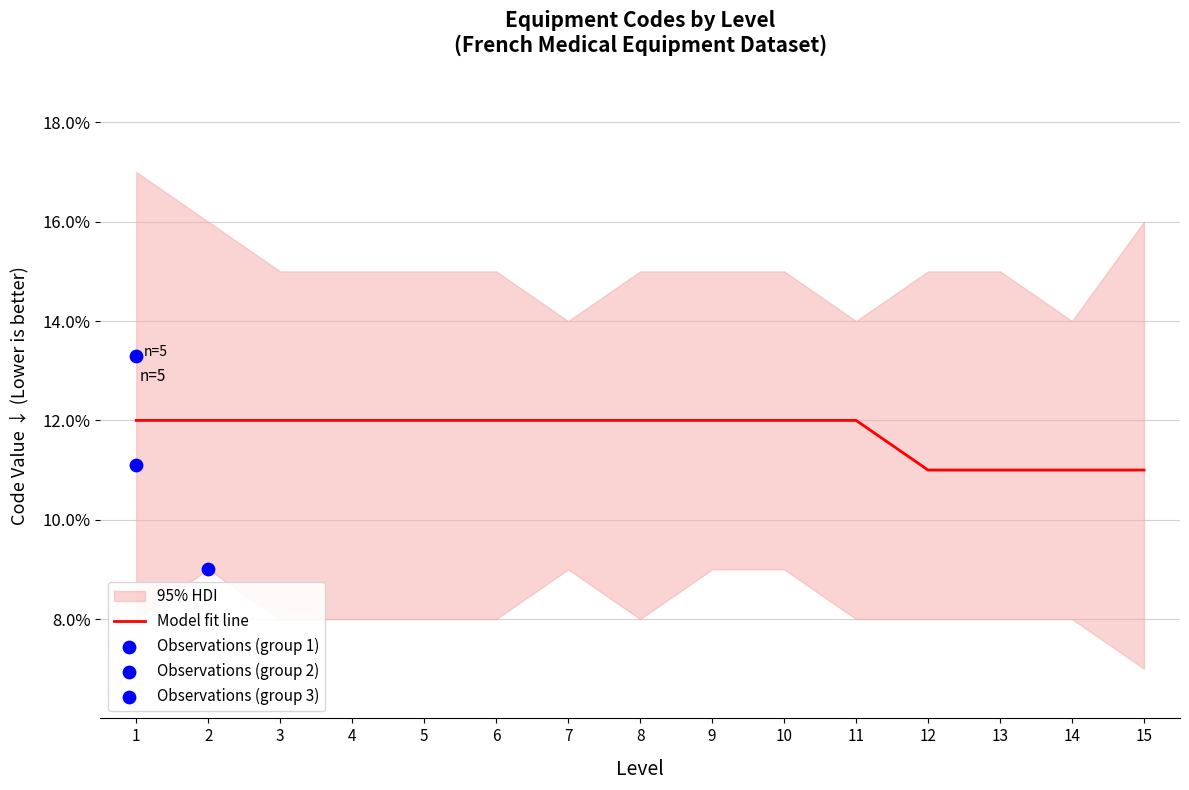

Which has a higher value, 11 or 1?

11